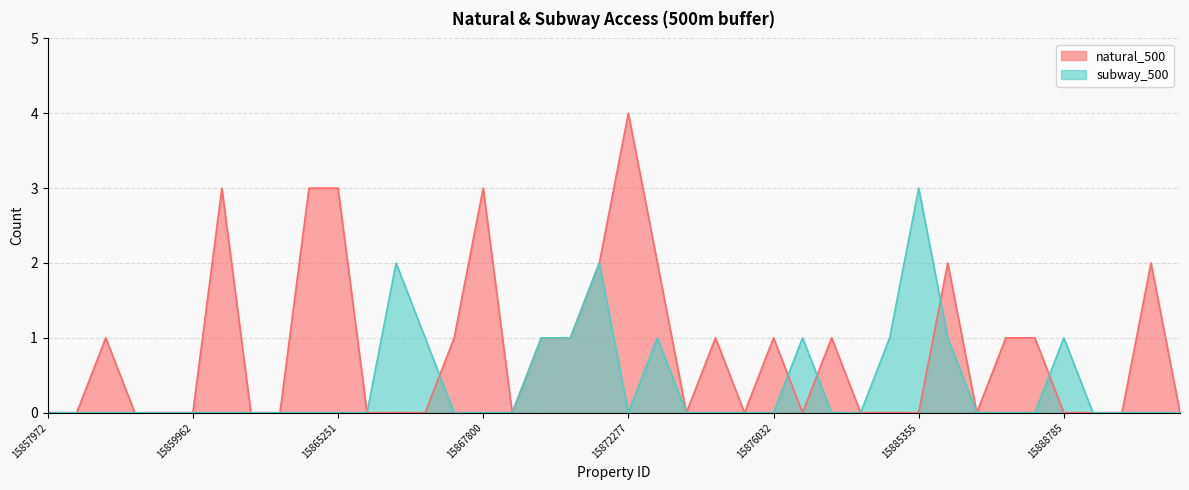

Reading right to left, extract all data points from this chart.

natural_500: 0	2	0	0	0	1	1	0	2	0	0	0	1	0	1	0	1	0	2	4	2	1	1	0	3	1	0	0	0	3	3	0	0	3	0	0	0	1	0	0
subway_500: 0	0	0	0	1	0	0	0	1	3	1	0	0	1	0	0	0	0	1	0	2	1	1	0	0	0	1	2	0	0	0	0	0	0	0	0	0	0	0	0